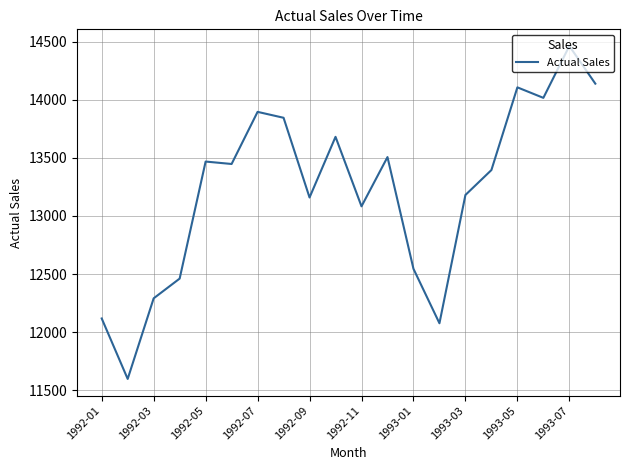

What is the difference between the maximum and minimum values?

2867.4